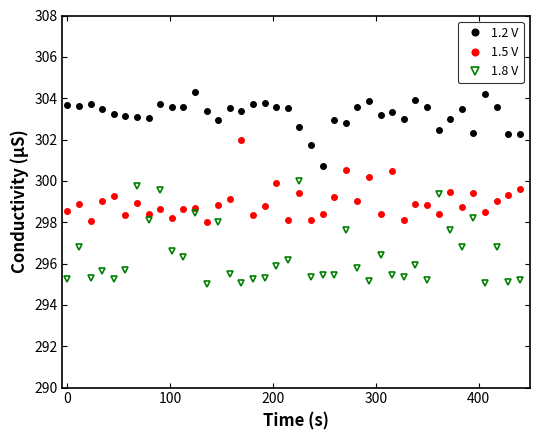

What is the value of the 1.5 V point at the 23rd from the left?

298.4